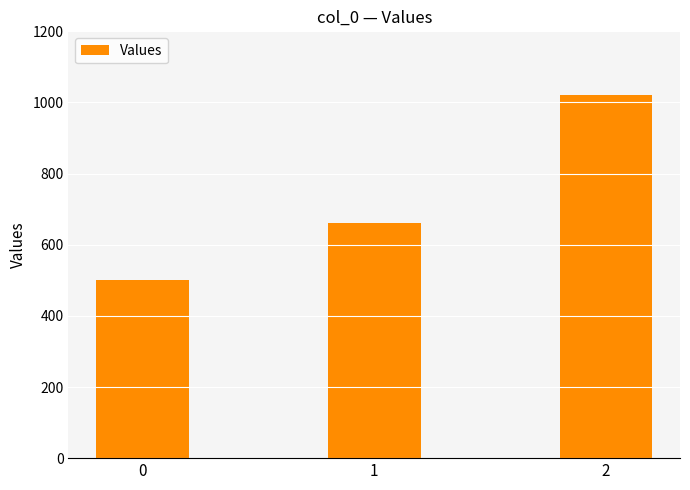

Reading right to left, list all the values displayed in this chart.

1020	660	500